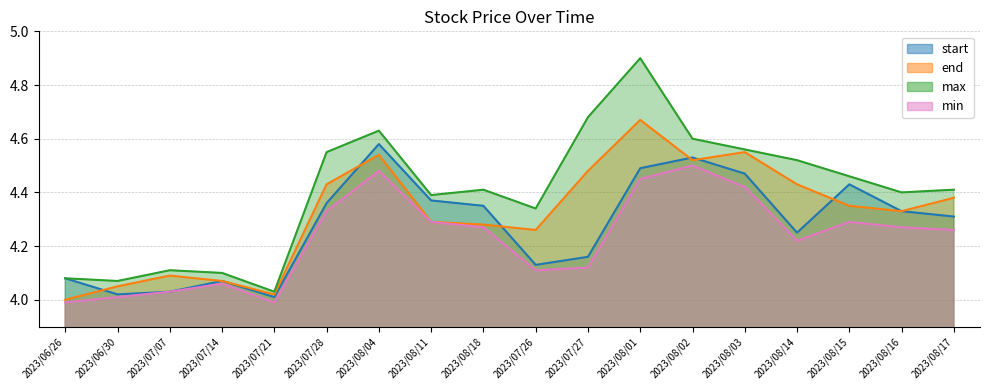

What is the highest value of the max series?

4.9